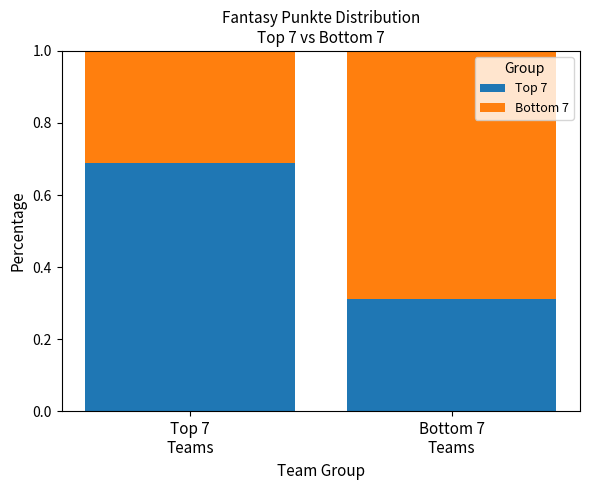

What is the average value of the Top 7 series?

0.5